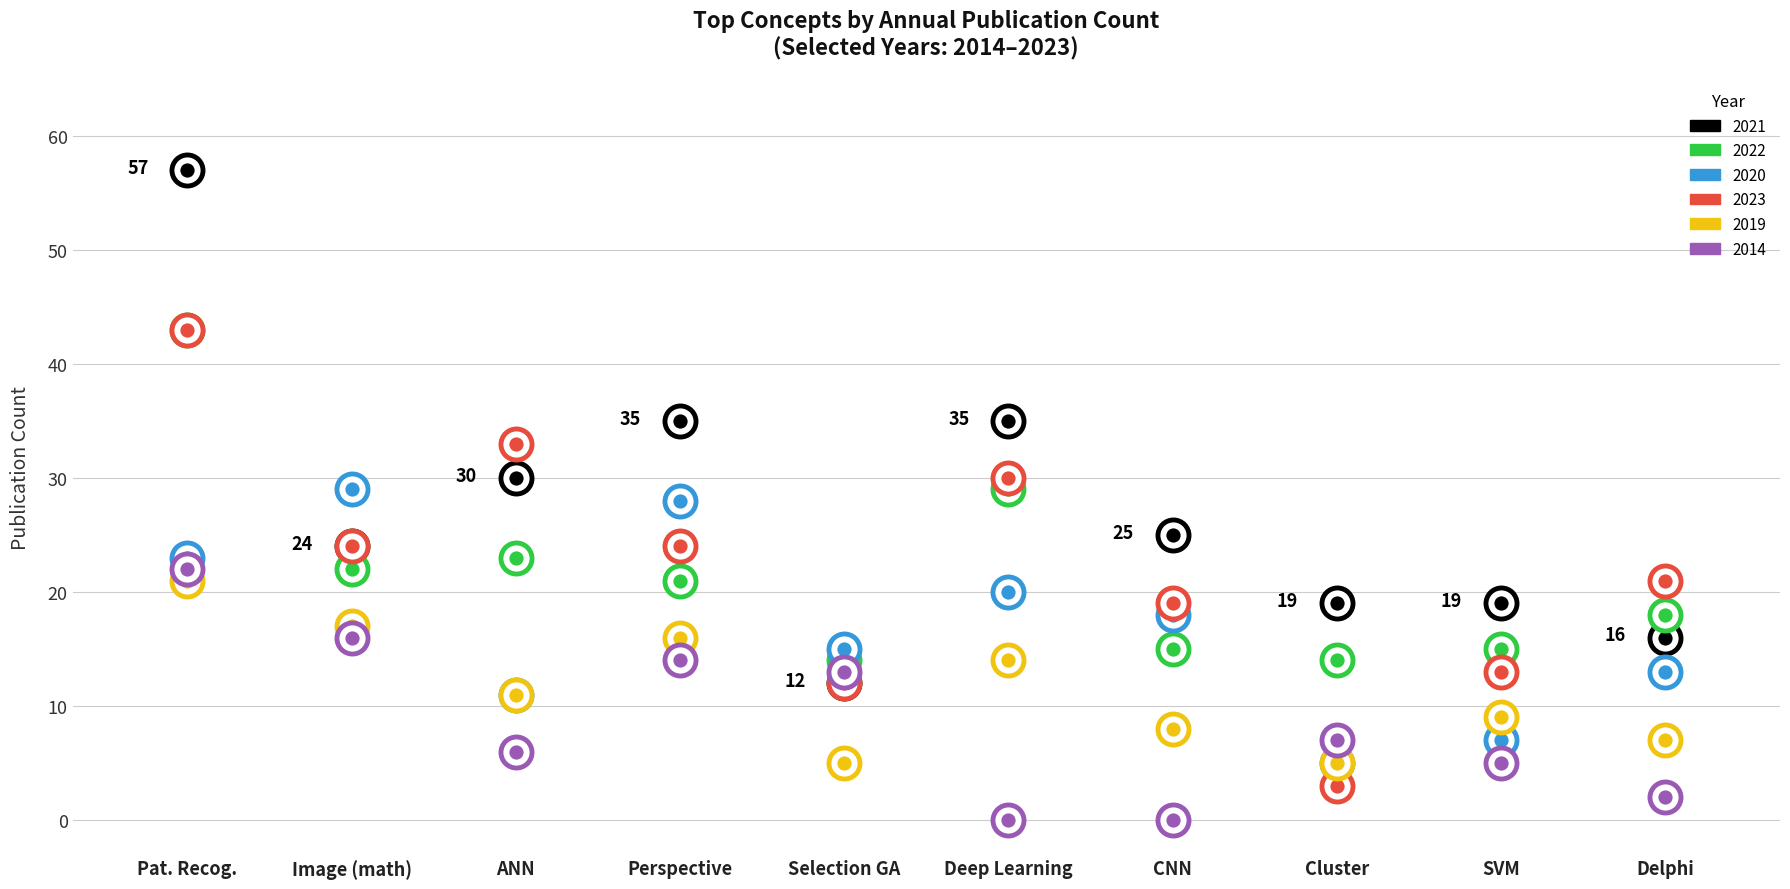

At how many categories does at least one series exceed 55?

1